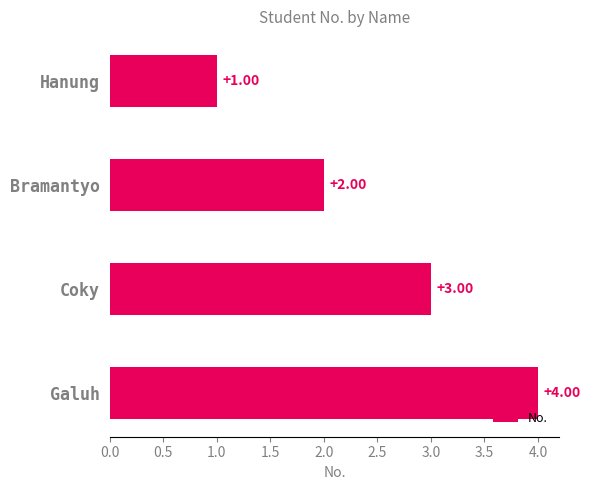

Which category has the highest value across all series?

Galuh